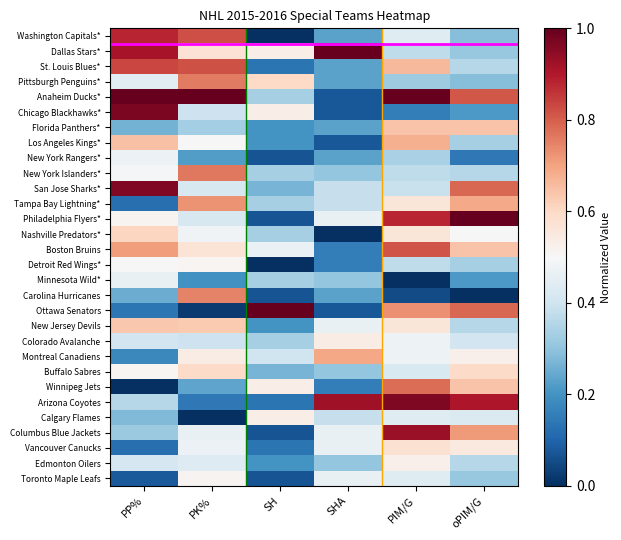

At PP%, list the series in order from largest to smallest.

Anaheim Ducks*, Chicago Blackhawks*, San Jose Sharks*, Dallas Stars*, Washington Capitals*, St. Louis Blues*, Boston Bruins, Los Angeles Kings*, New Jersey Devils, Nashville Predators*, Philadelphia Flyers*, Buffalo Sabres, Detroit Red Wings*, New York Islanders*, New York Rangers*, Minnesota Wild*, Pittsburgh Penguins*, Edmonton Oilers, Colorado Avalanche, Arizona Coyotes, Columbus Blue Jackets, Calgary Flames, Florida Panthers*, Carolina Hurricanes, Montreal Canadiens, Ottawa Senators, Vancouver Canucks, Tampa Bay Lightning*, Toronto Maple Leafs, Winnipeg Jets